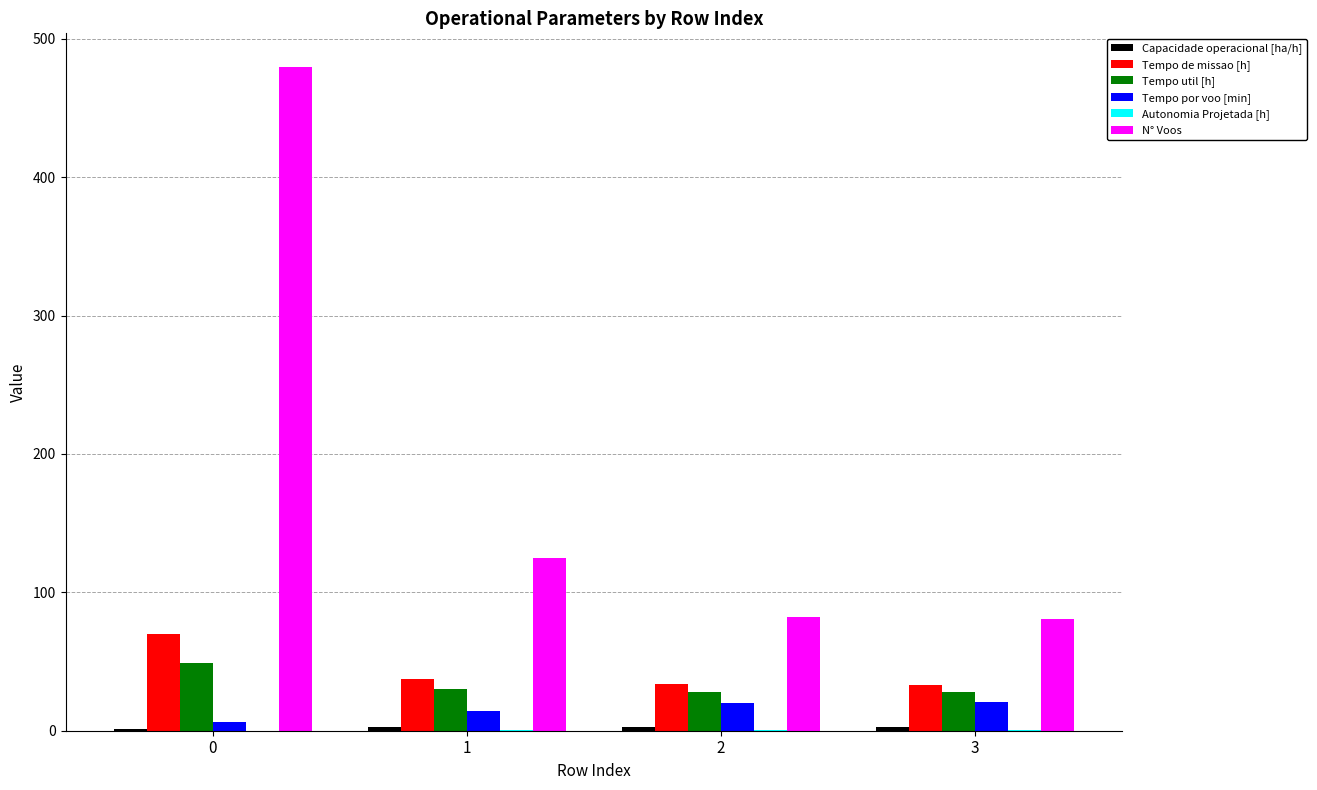

What is the greatest value displayed?

480.0